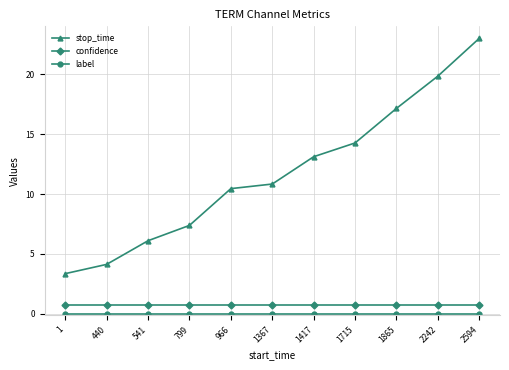

Is it true that confidence equals 0.7 at 799?

True